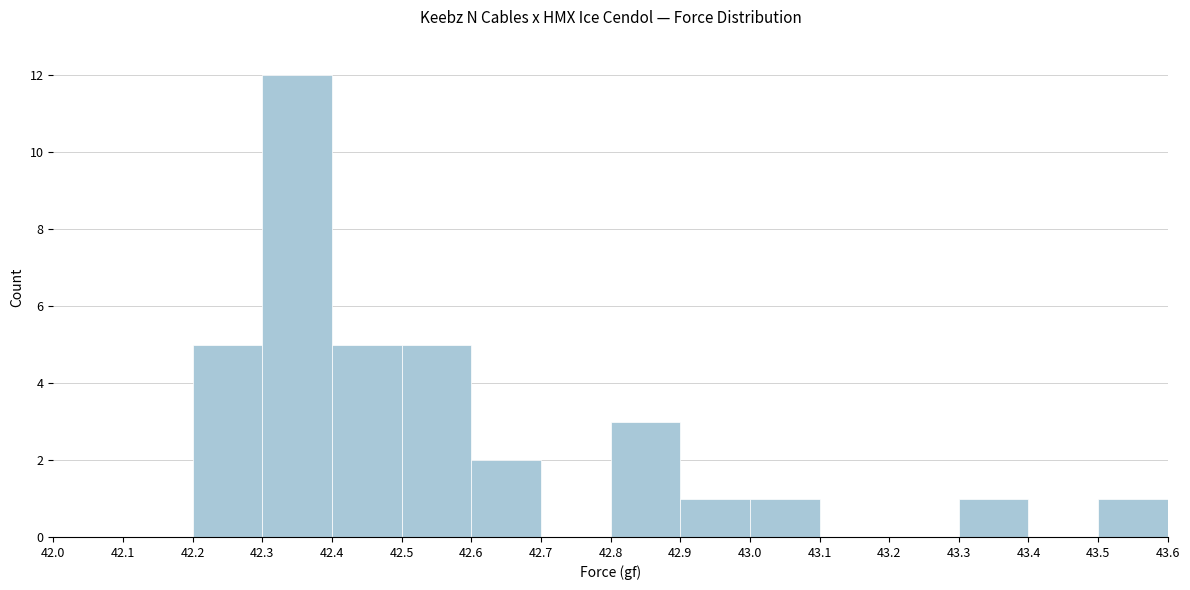

Reading left to right, list every bar in this chart as the range it spans on the x-axis followed by its height. The values are not printed on the chart, so give them approximately, as read against the axis.

42.0 to 42.1: 0
42.1 to 42.2: 0
42.2 to 42.3: 5
42.3 to 42.4: 12
42.4 to 42.5: 5
42.5 to 42.6: 5
42.6 to 42.7: 2
42.7 to 42.8: 0
42.8 to 42.9: 3
42.9 to 43.0: 1
43.0 to 43.1: 1
43.1 to 43.2: 0
43.2 to 43.3: 0
43.3 to 43.4: 1
43.4 to 43.5: 0
43.5 to 43.6: 1